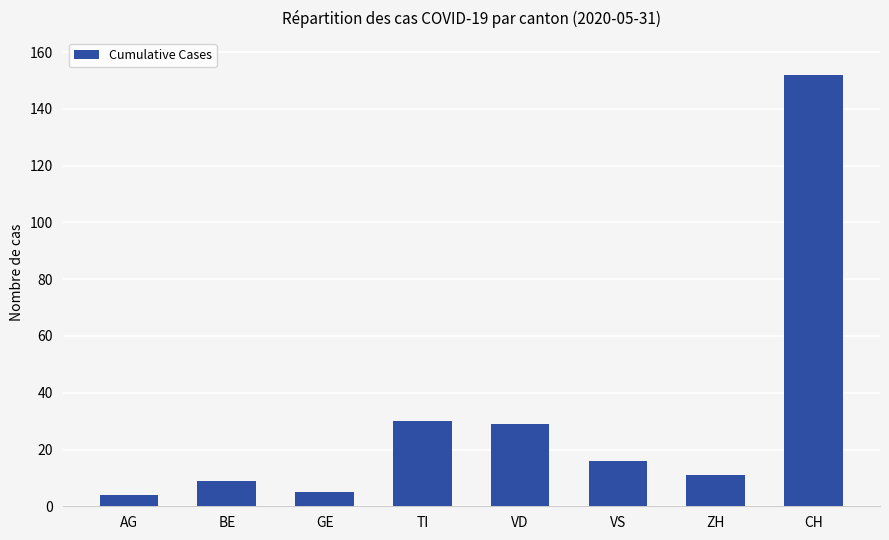

What is the difference between the second highest and minimum values?

26